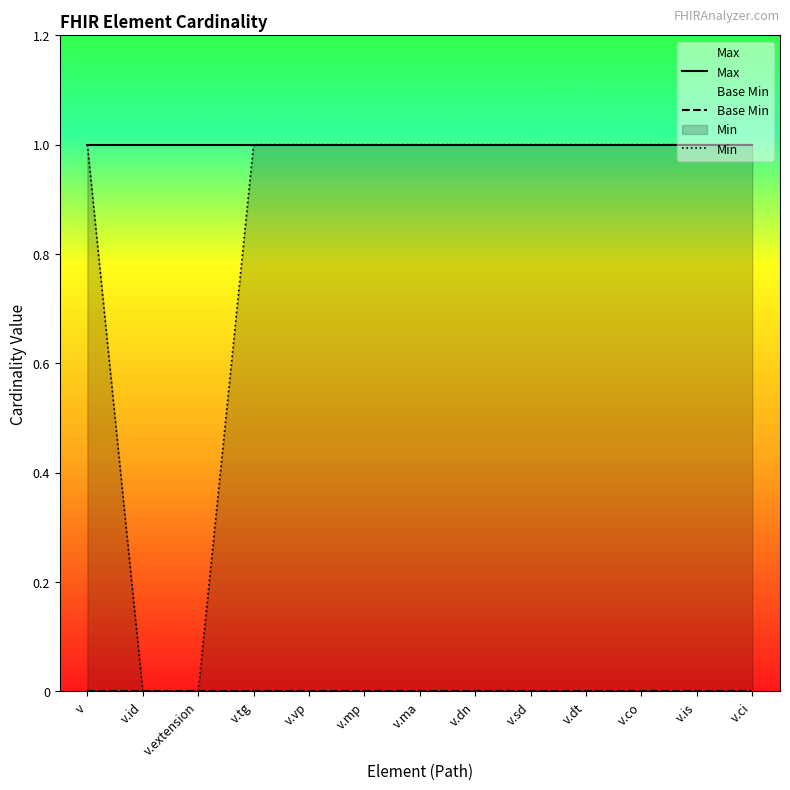

At how many categories does at least one series exceed 0?

13